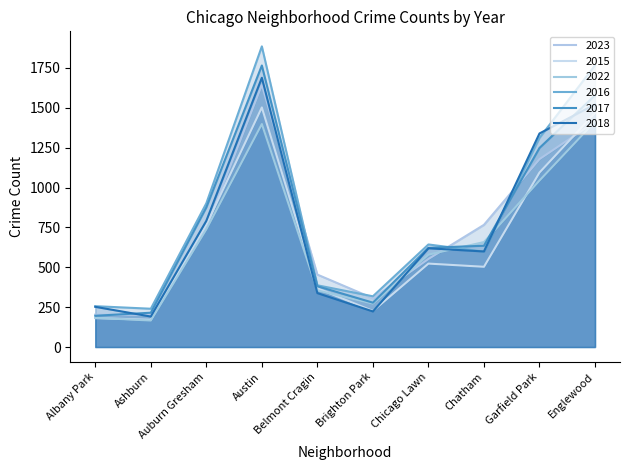

How many data points in 2016 are less than 643?

5